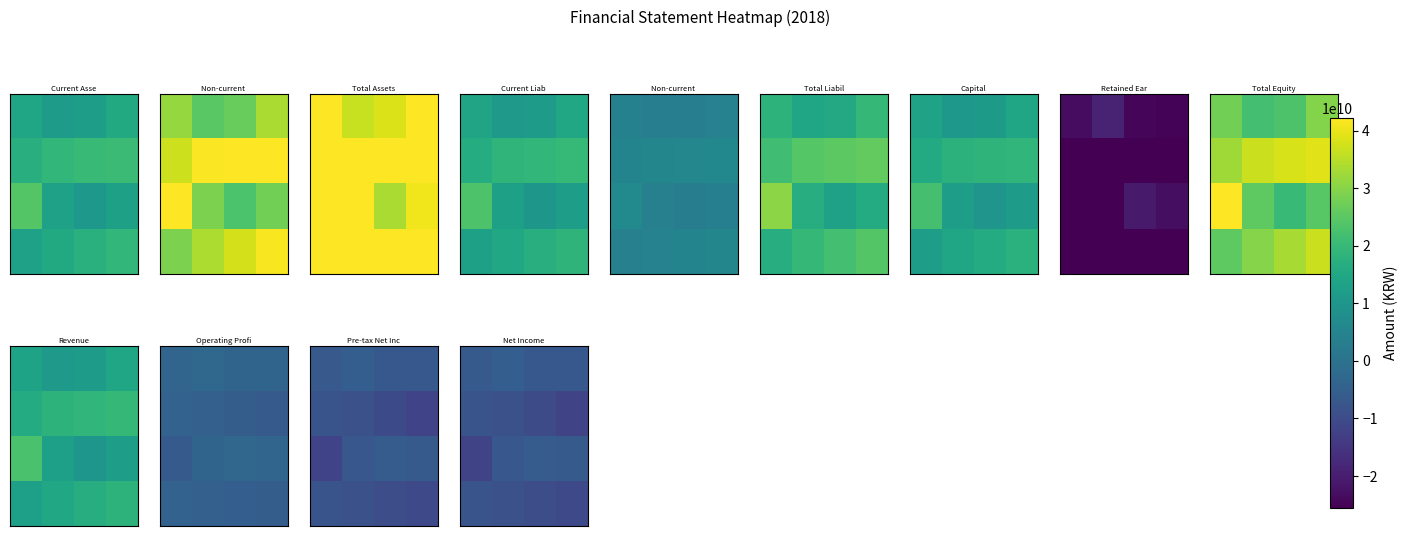

Is the value of row_2 at 3 greater than the value of row_1 at 0?

Yes